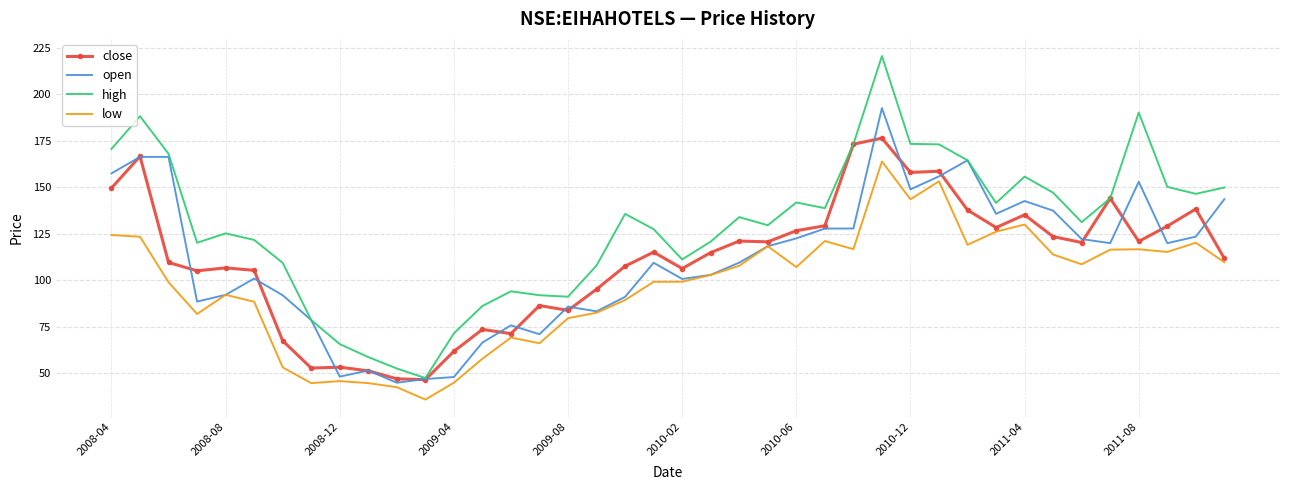

True or false: low and high intersect in this chart.

False